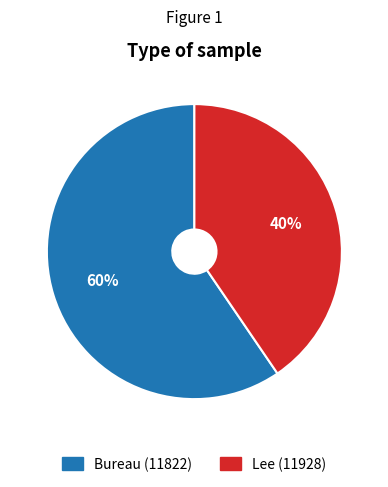

Combined, do Bureau (11822) and Lee (11928) account for over 50%?

Yes